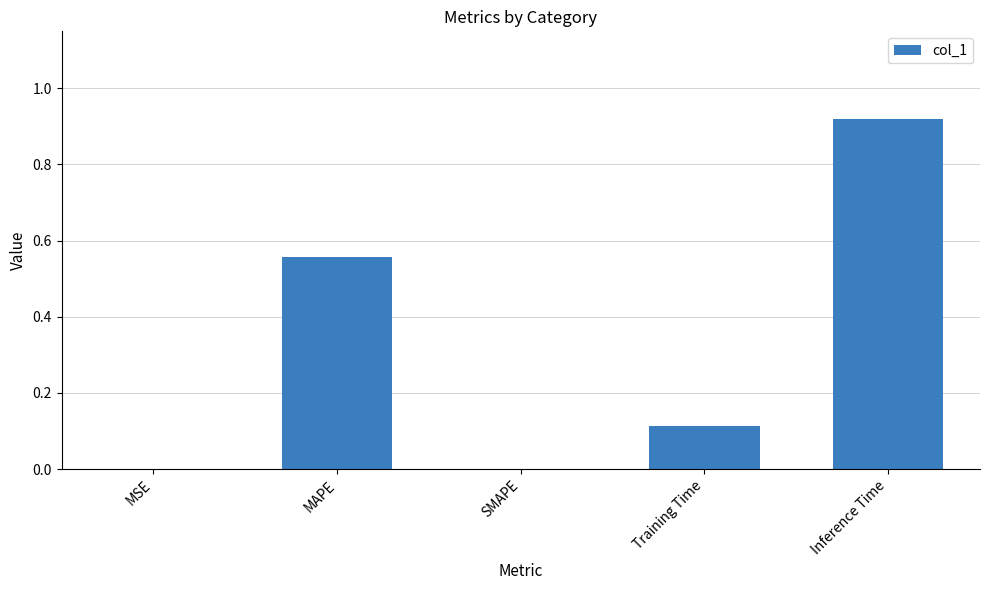

At which category does the chart reach its peak across all series?

Inference Time